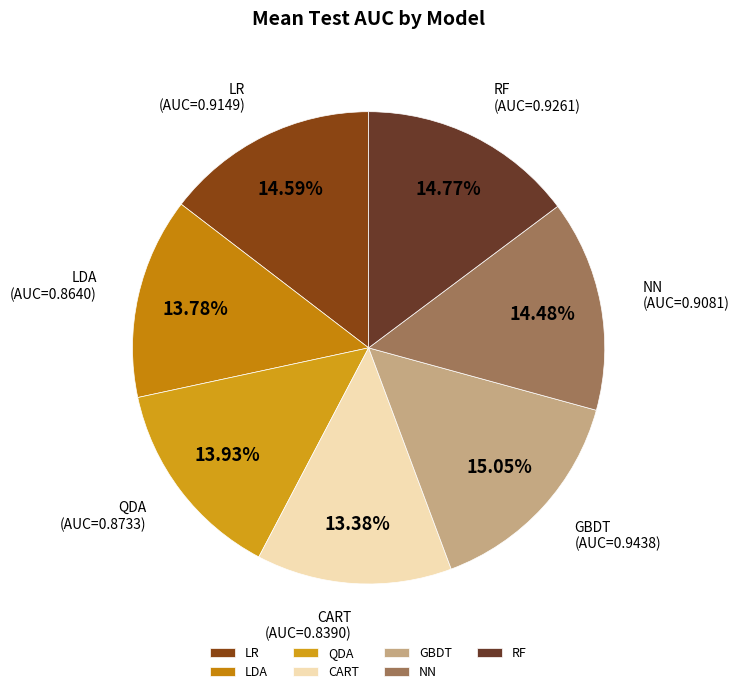

Does LDA represent more than half of the total?

No